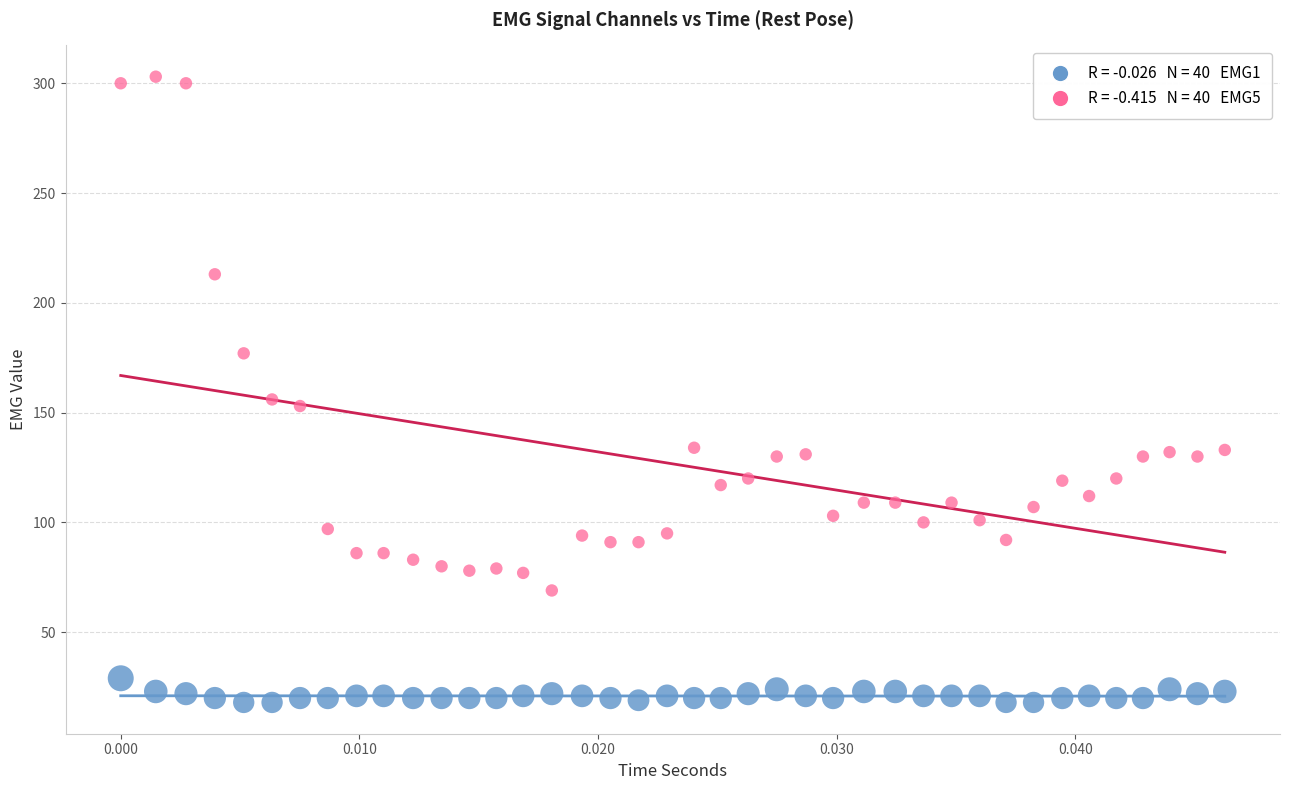

Across all data points, what is the range of Y values (max minus min)?

285